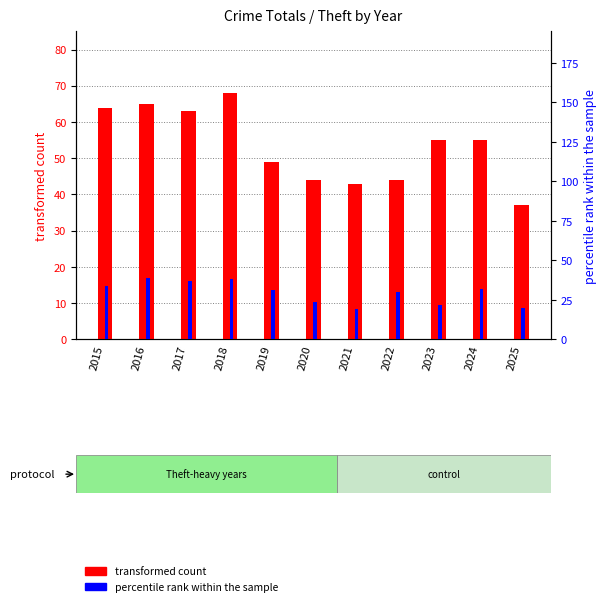

What is the total value across all series at 2016?

104